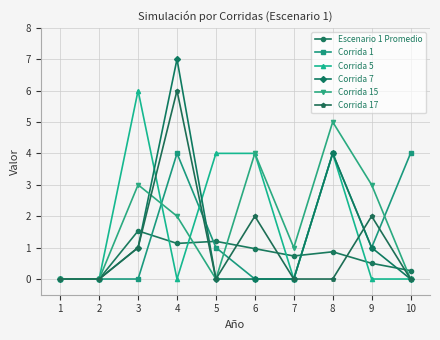

Where is the first local maximum for Corrida 17?

4